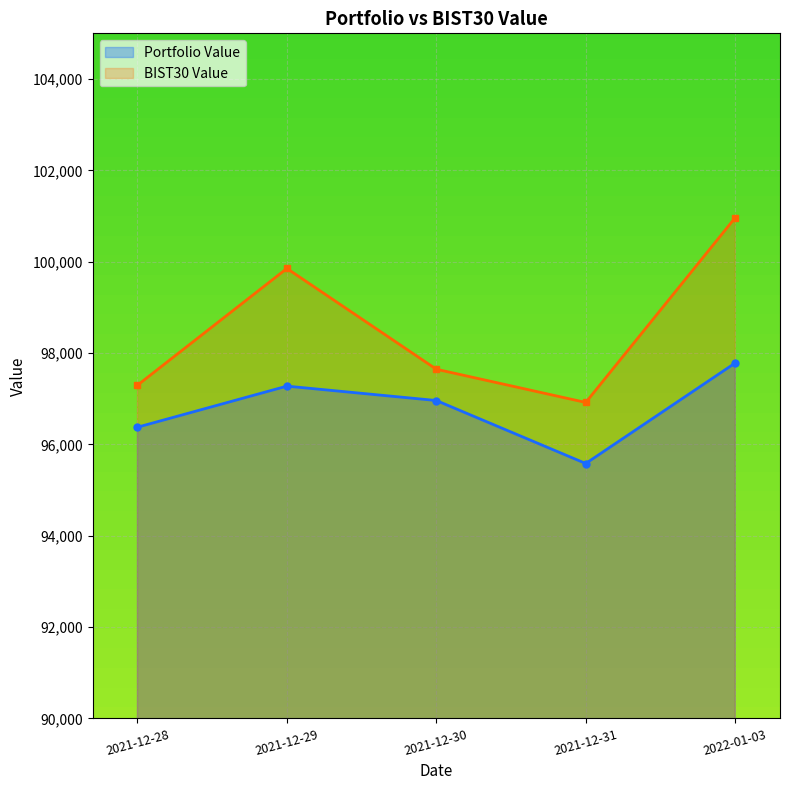

Reading right to left, extract all data points from this chart.

Portfolio Value: 2022-01-03=97781.4	2021-12-31=95581.3	2021-12-30=96960.2	2021-12-29=97275.3	2021-12-28=96376.2
BIST30 Value: 2022-01-03=100962.0	2021-12-31=96917.8	2021-12-30=97645.3	2021-12-29=99851.6	2021-12-28=97295.9